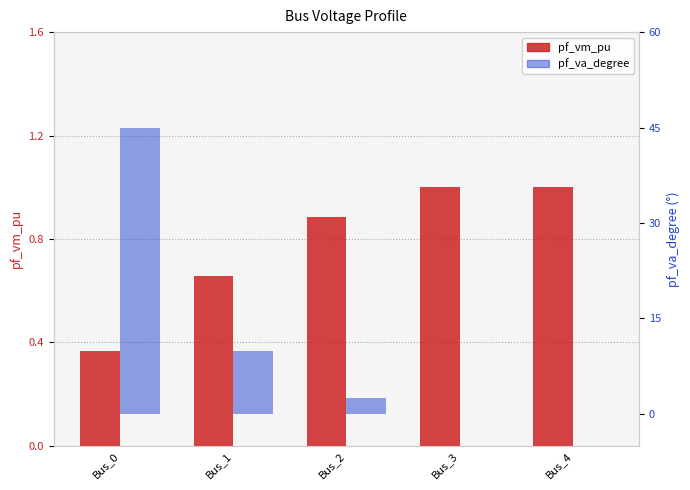

What is the maximum value shown in the chart?

45.0